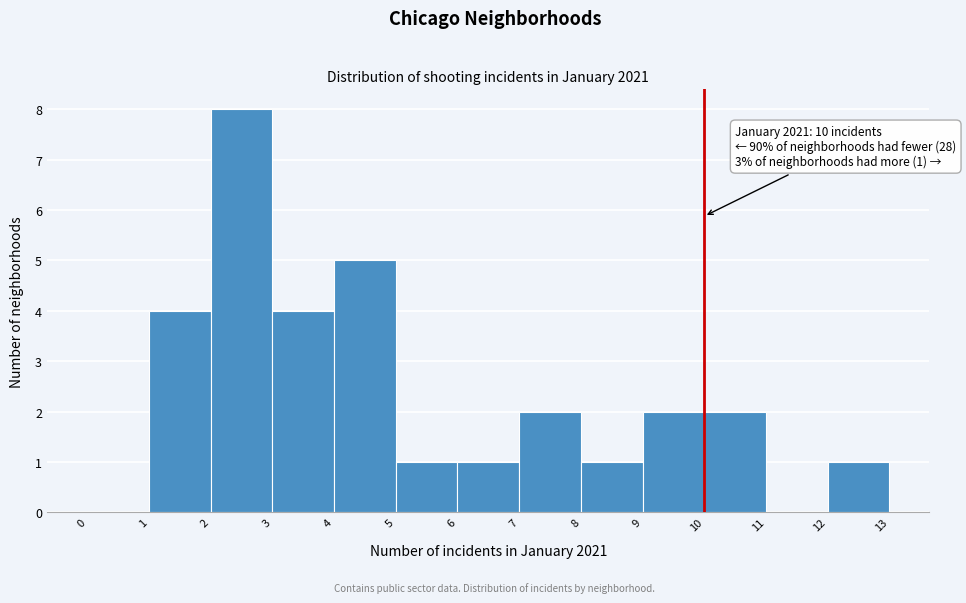

Which range on the x-axis has the tallest bar?

2 to 3